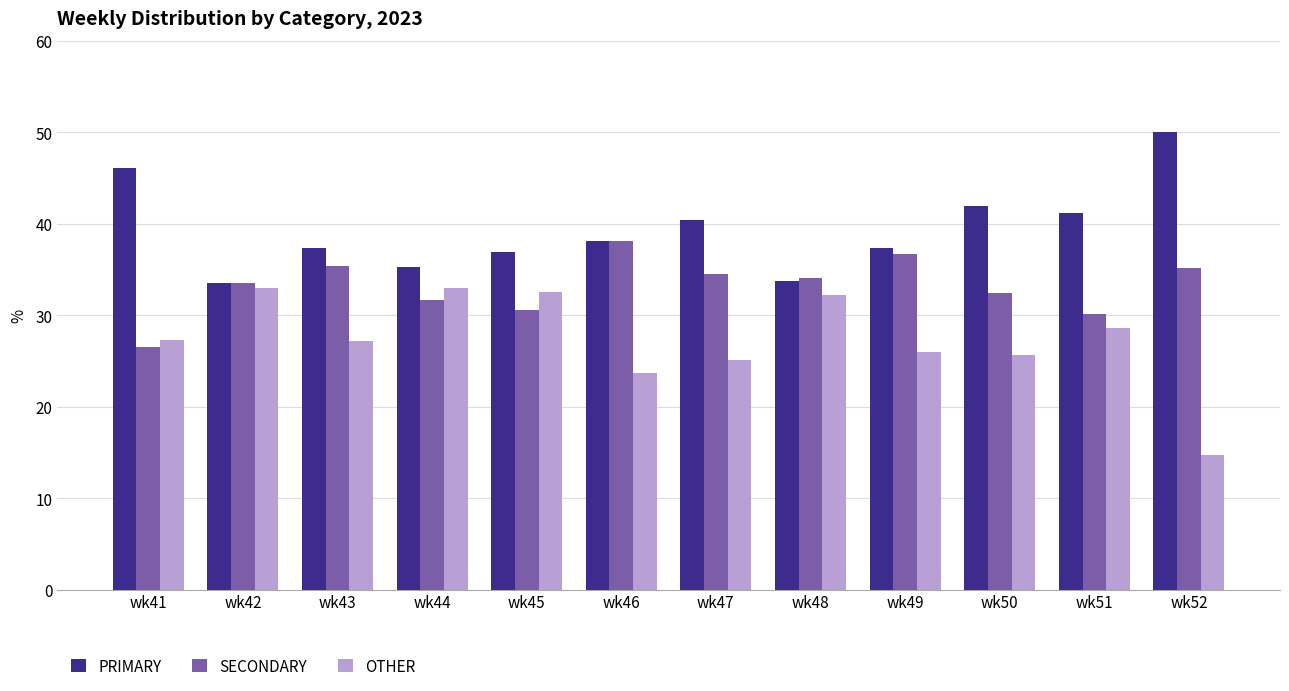

What is the value of the PRIMARY bar at the 6th from the left?

38.1